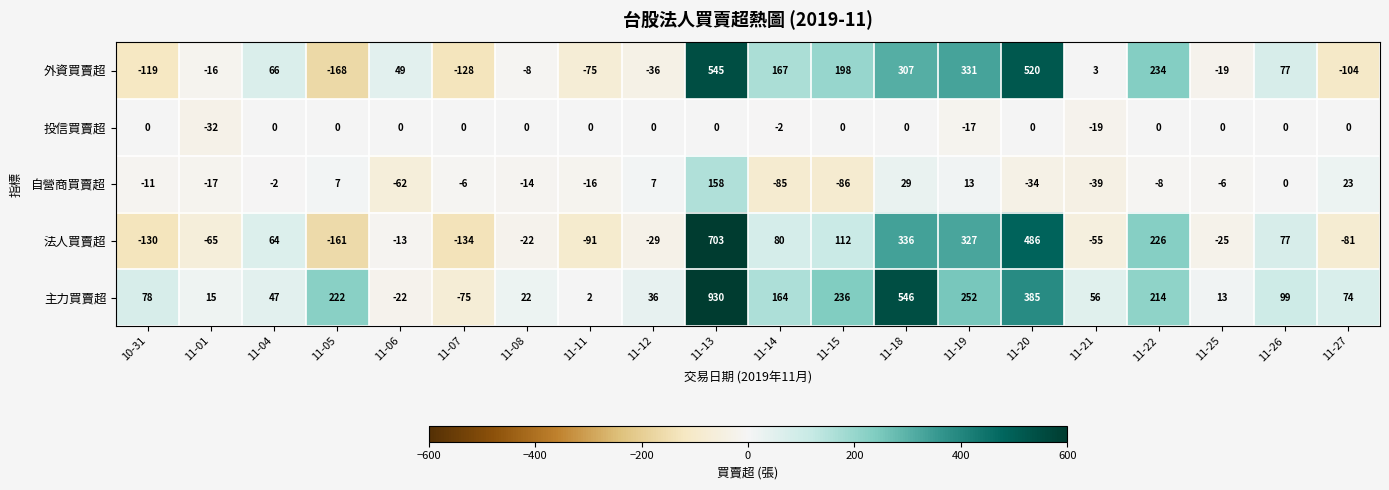

How many categories are shown in the chart?

20